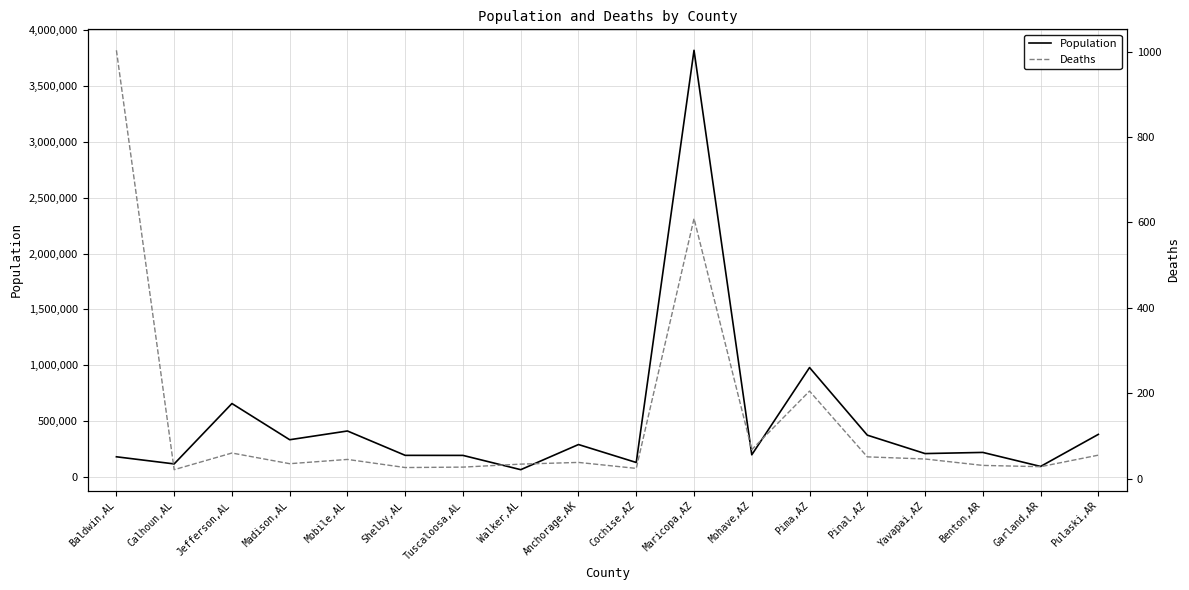

Does the chart display data point markers on the line(s)?

No